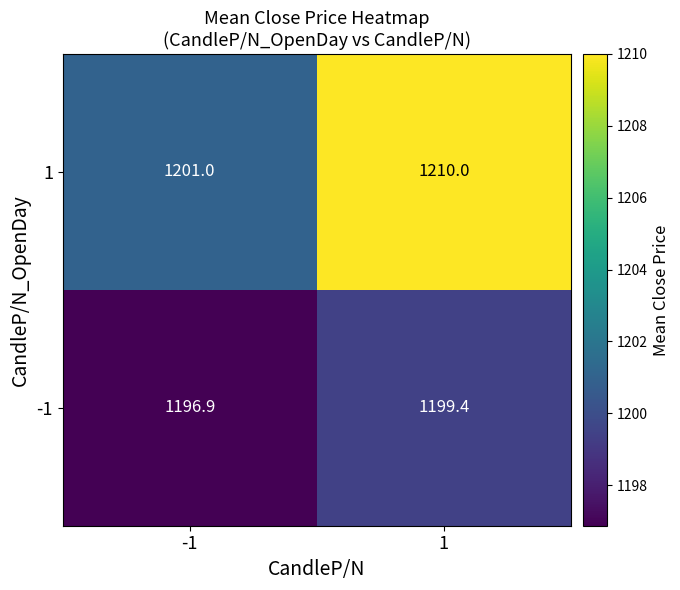

How many values in the -1 series exceed 1199?

1